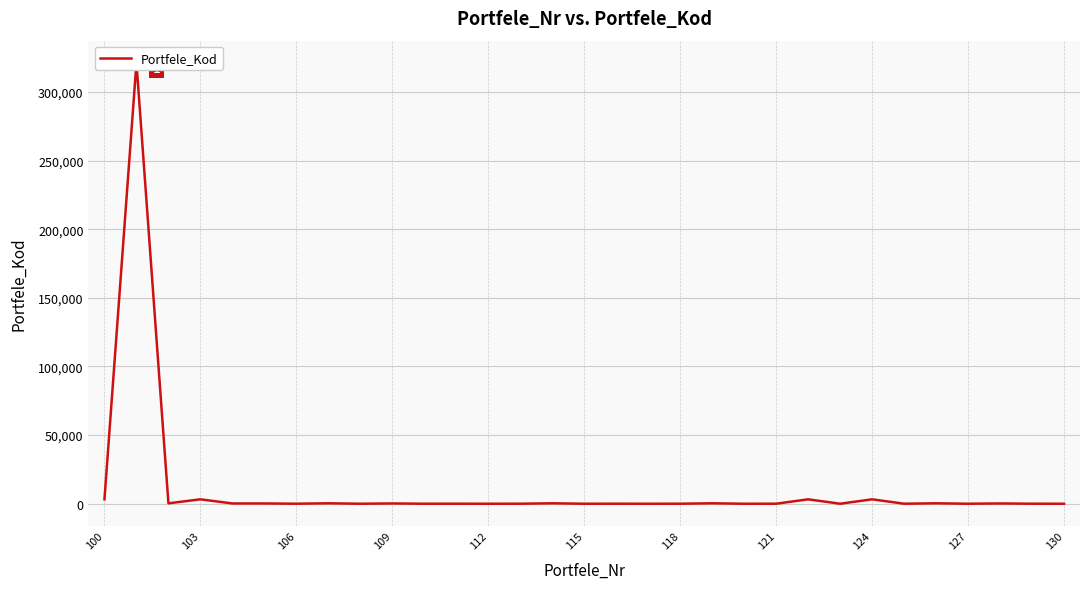

Read the value at 124, to the nearest 10.

3210